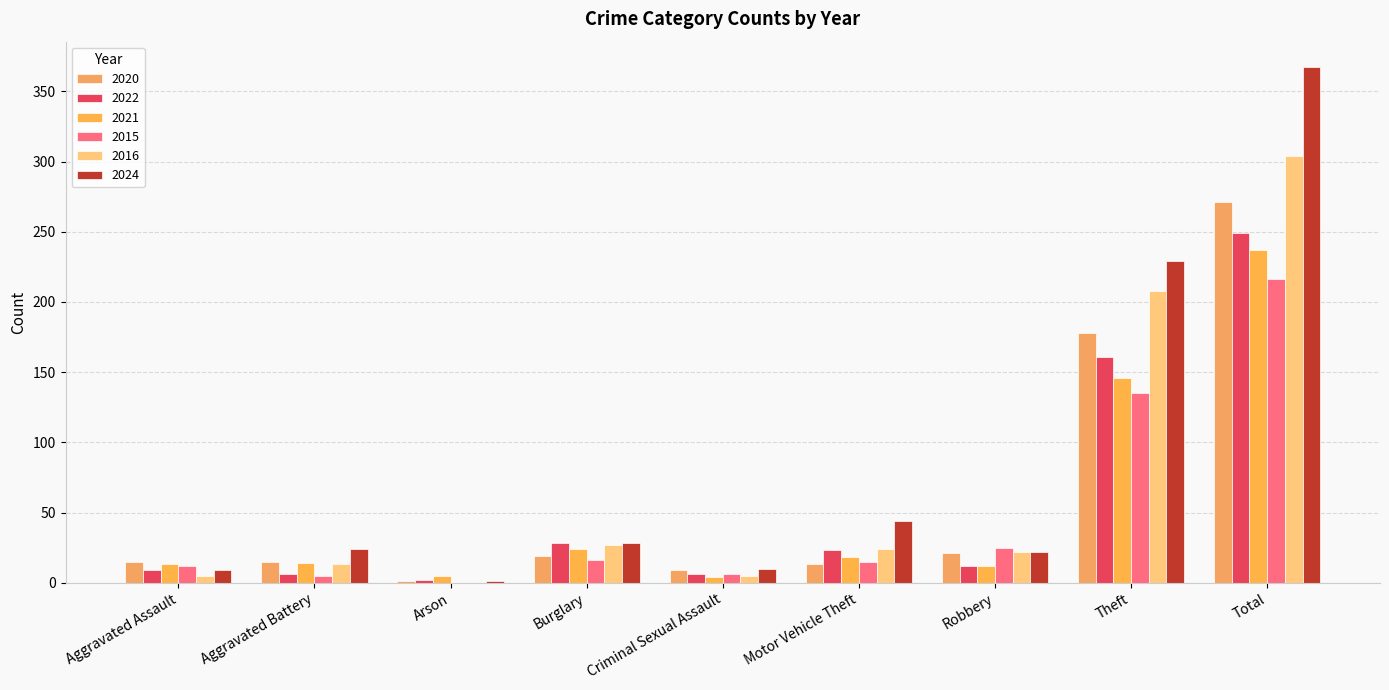

Which category has the lowest value in the 2022 series?

Arson